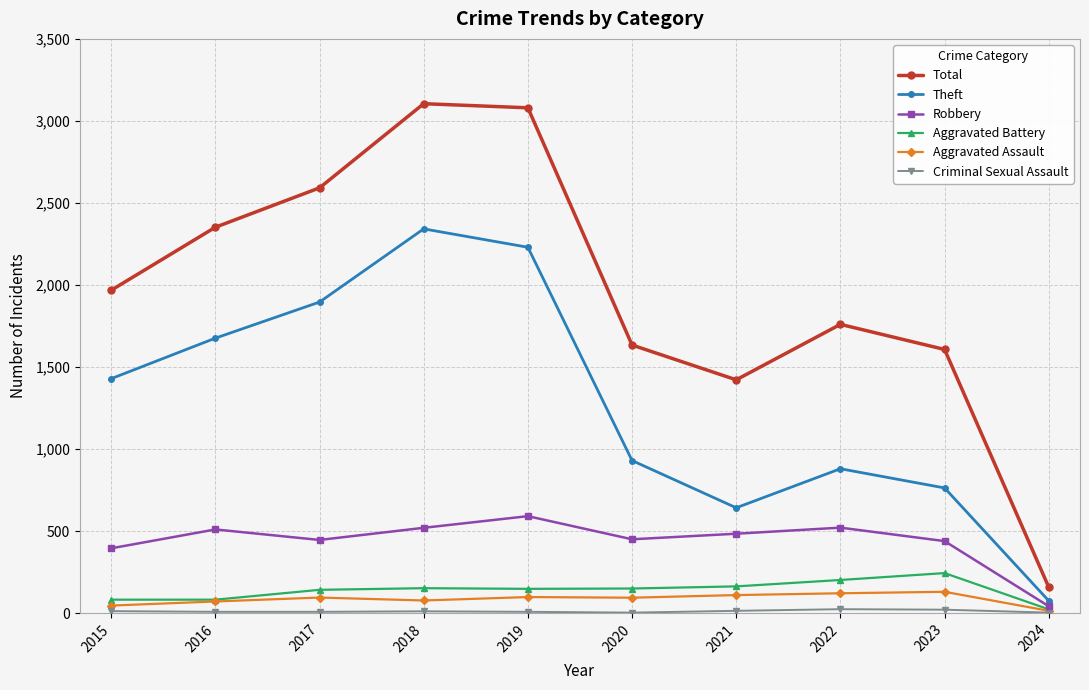

At which category does Total reach its first local valley?

2021